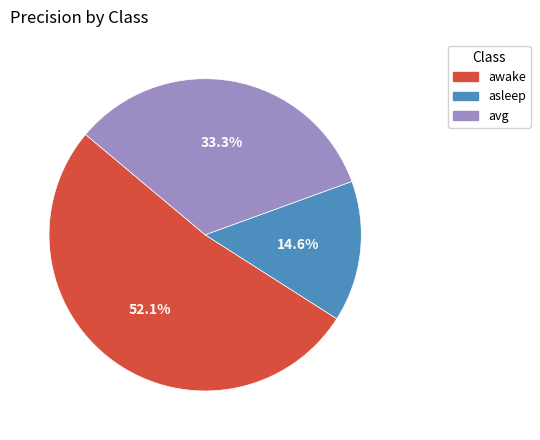

True or false: asleep accounts for 15% of the total.

True